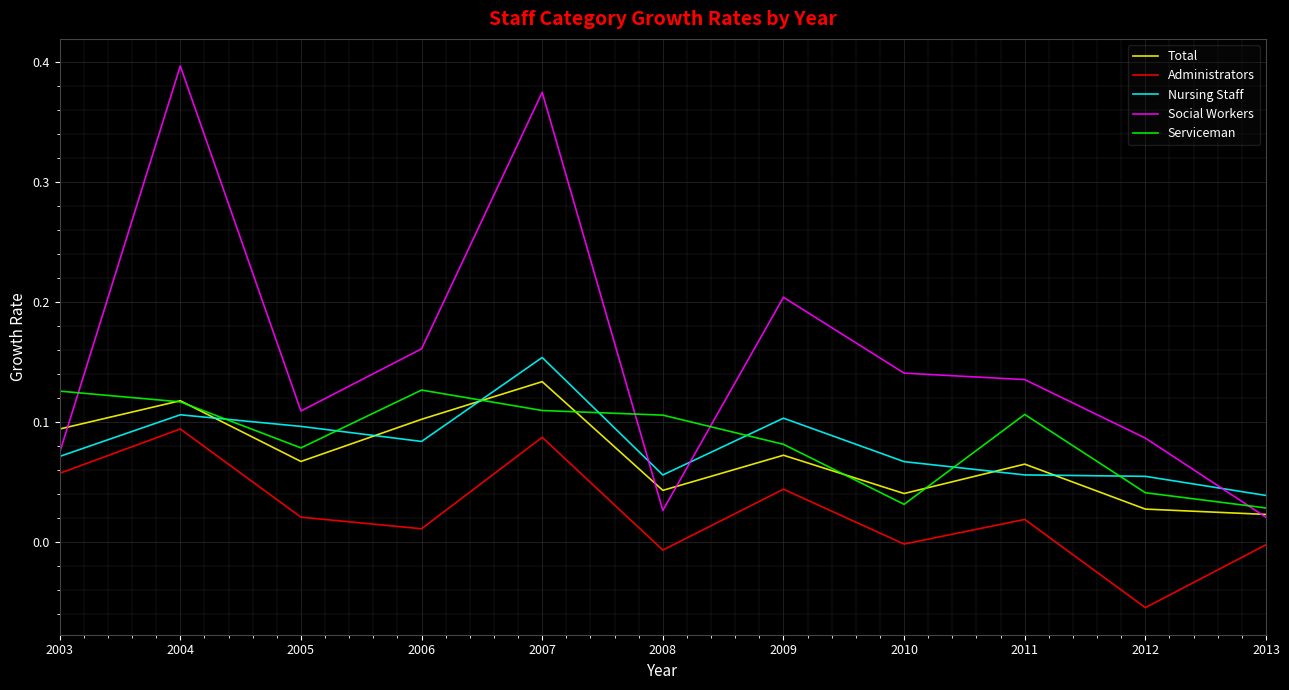

Rank the series at 2007 from highest to lowest value.

Social Workers, Nursing Staff, Total, Serviceman, Administrators